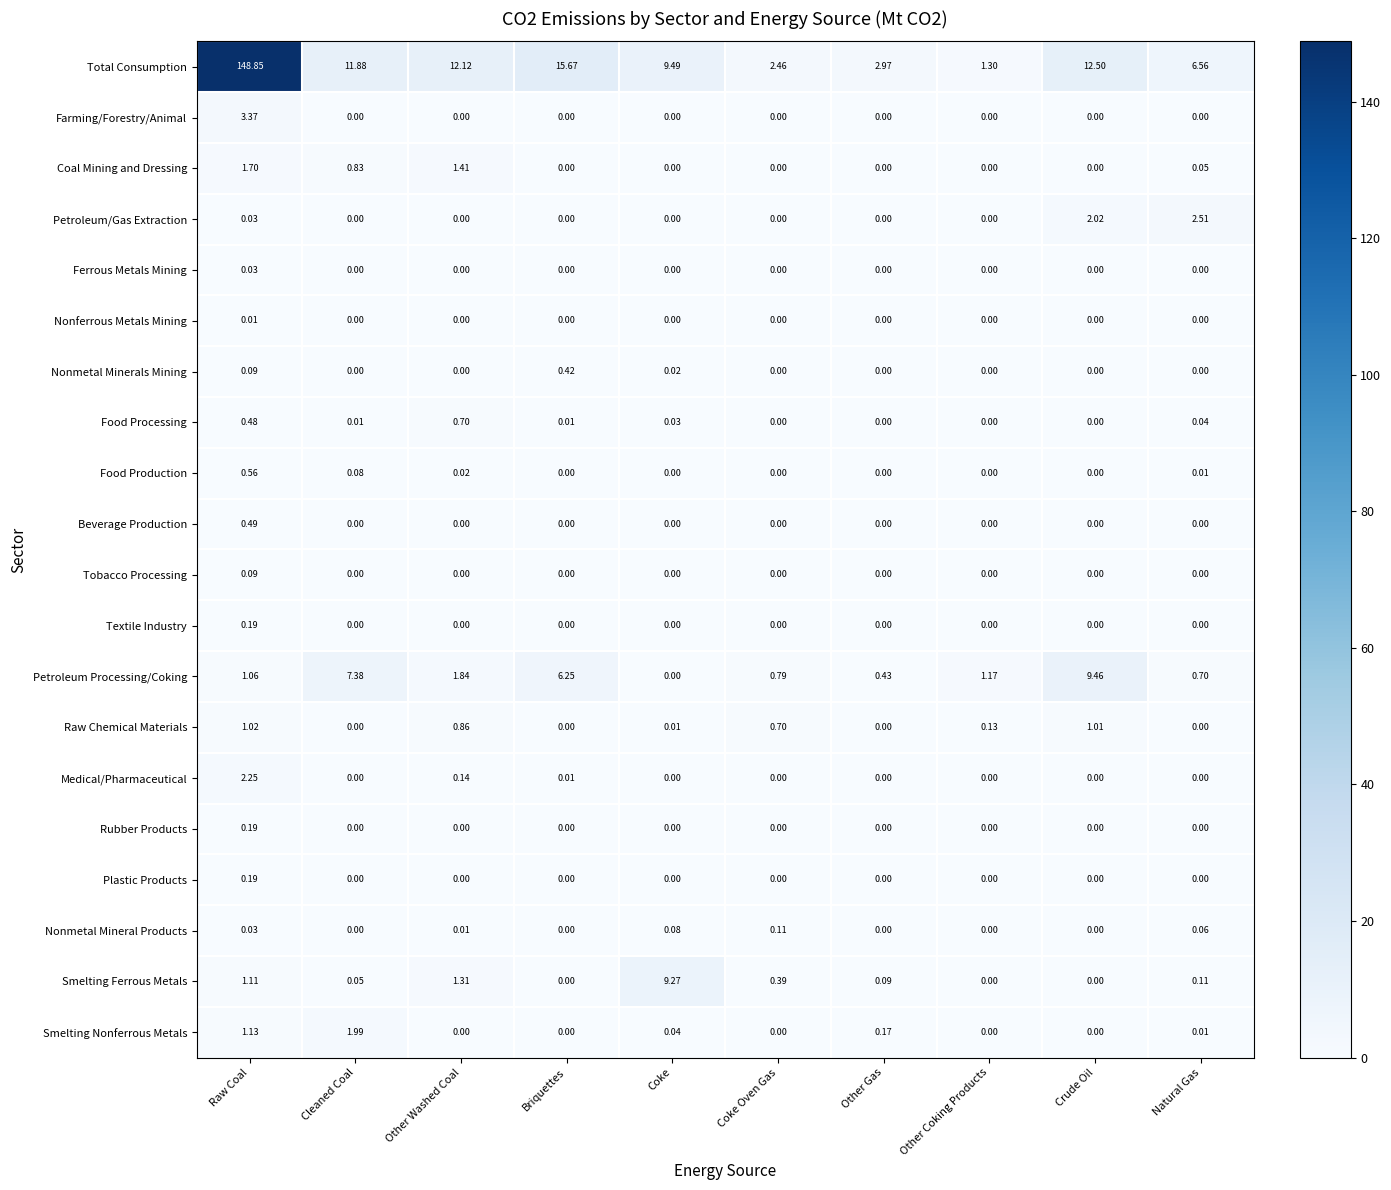

Which category has the highest value across all series?

Raw Coal